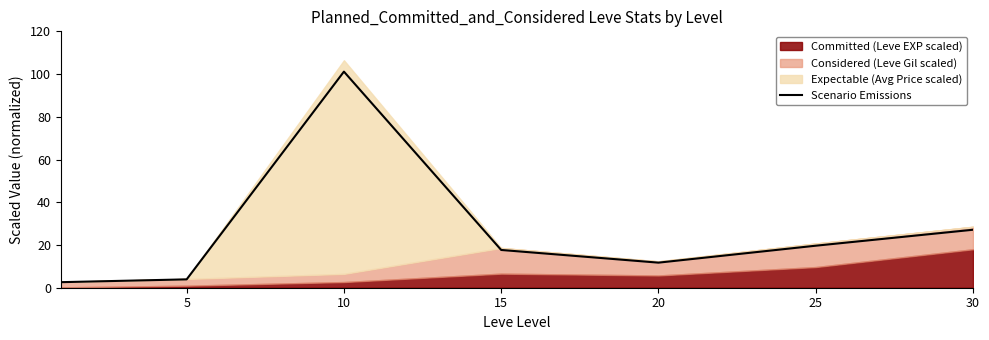

True or false: there are more than 2 points higher than both neighbors.

False